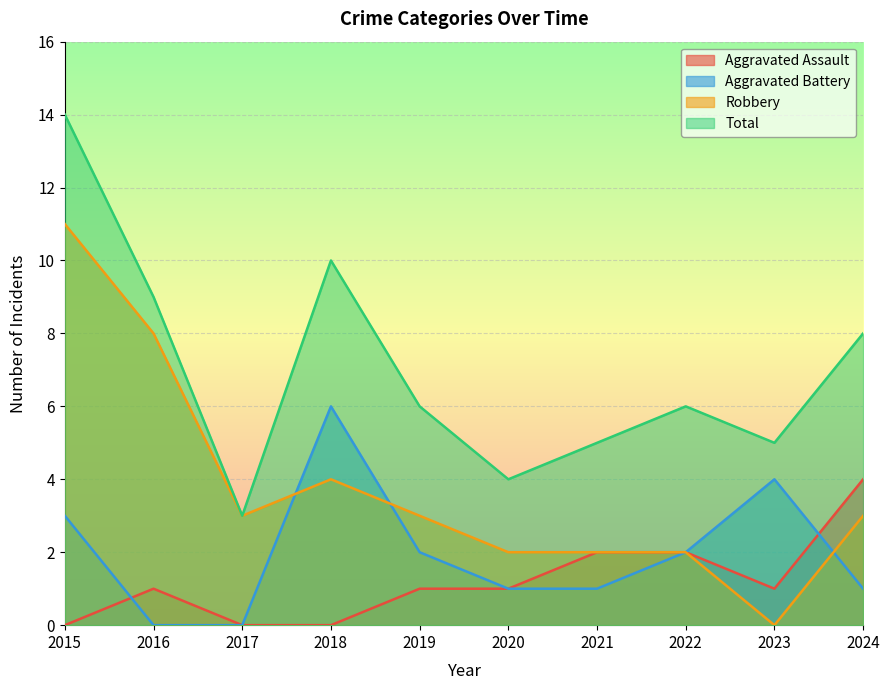

Read the Aggravated Battery value at 2024.

1